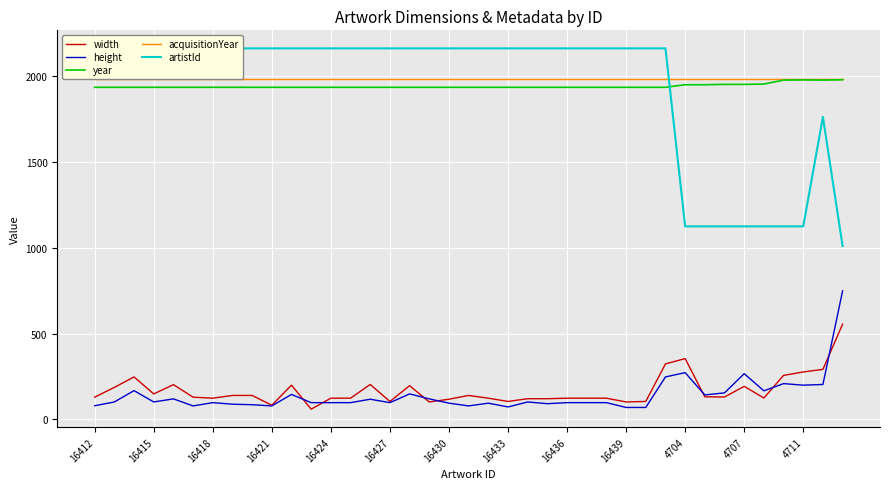

In year, how many points are lower than both neighbors (excluding endpoints)?

1